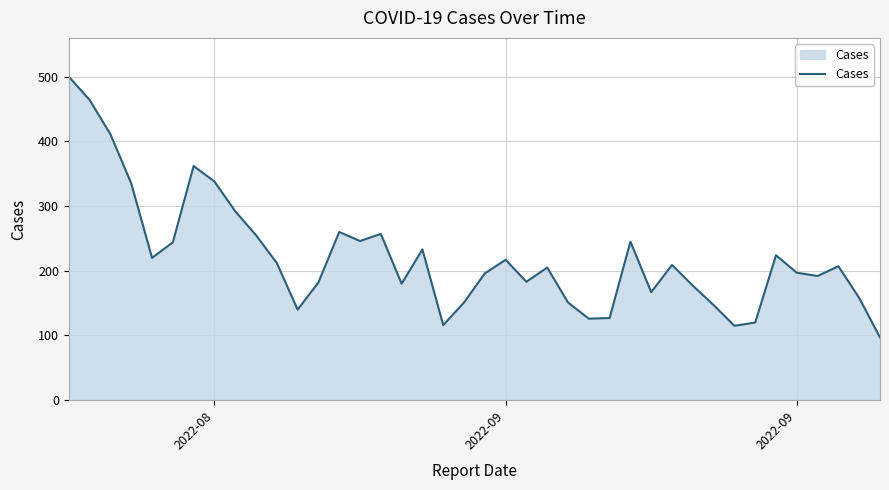

What is the difference between the maximum and minimum values?

403